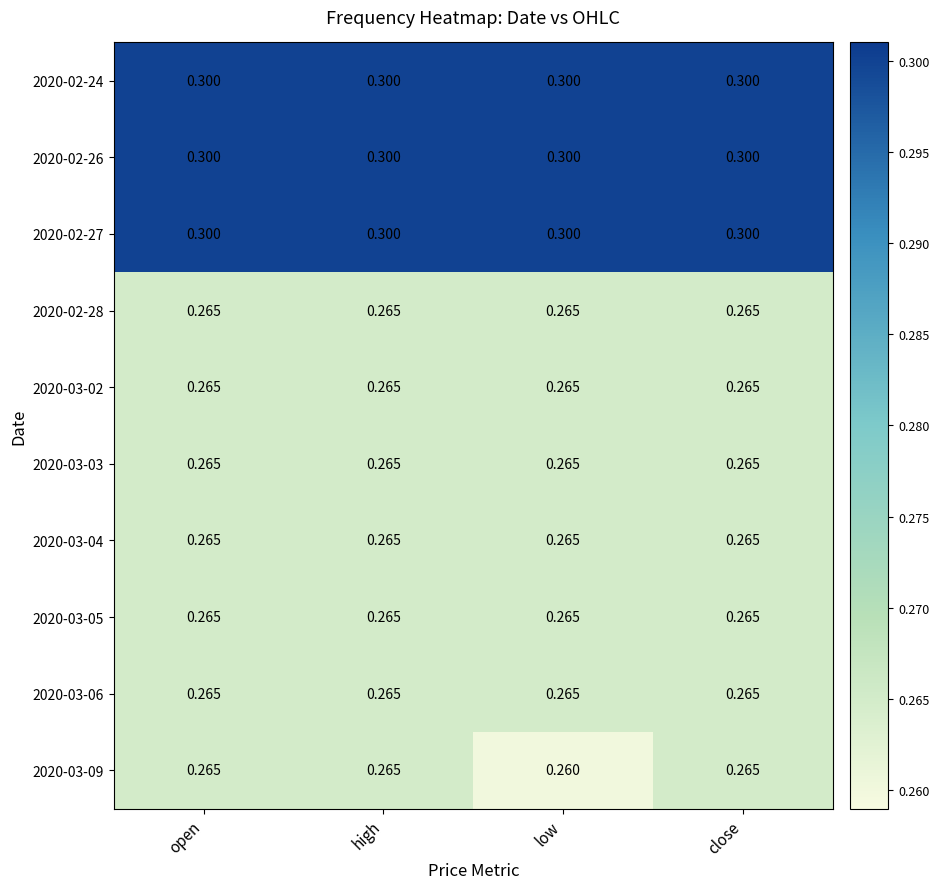

Is the value of 2020-02-24 at low greater than the value of 2020-03-02 at close?

Yes